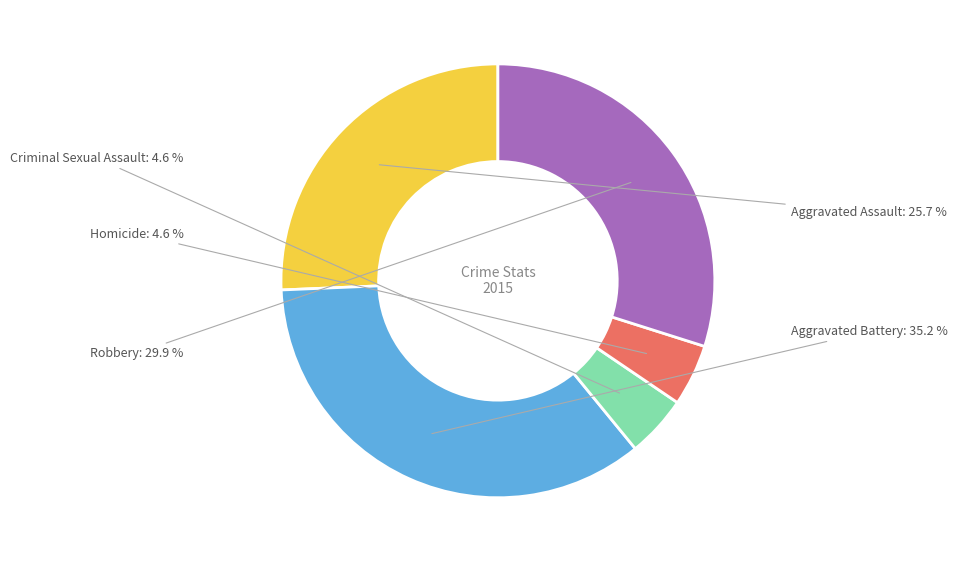

Between Aggravated Assault and Robbery, which is larger?

Robbery